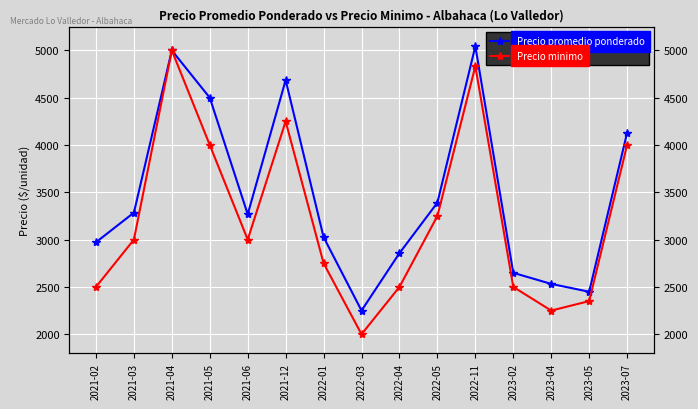

At 2022-11, list the series in order from largest to smallest.

Precio promedio ponderado, Precio minimo